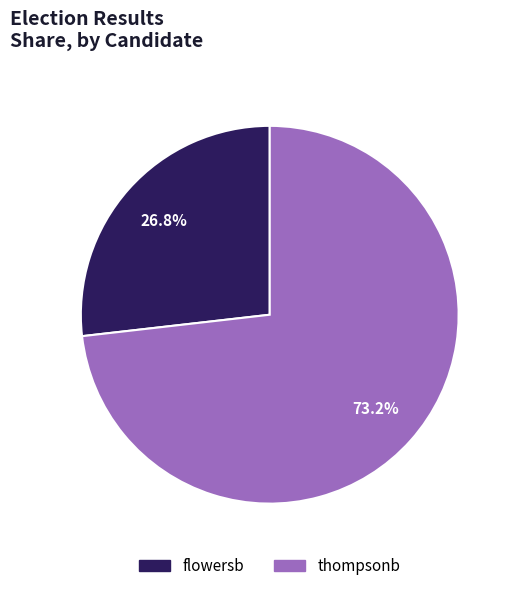

What percentage is the thompsonb slice, to the nearest percent?

73%